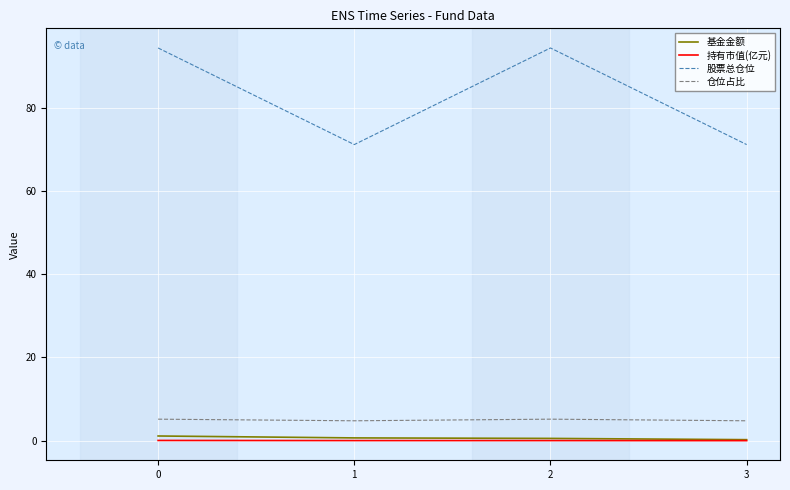

Rank the series by their maximum value, from highest to lowest.

股票总仓位, 仓位占比, 基金金额, 持有市值(亿元)